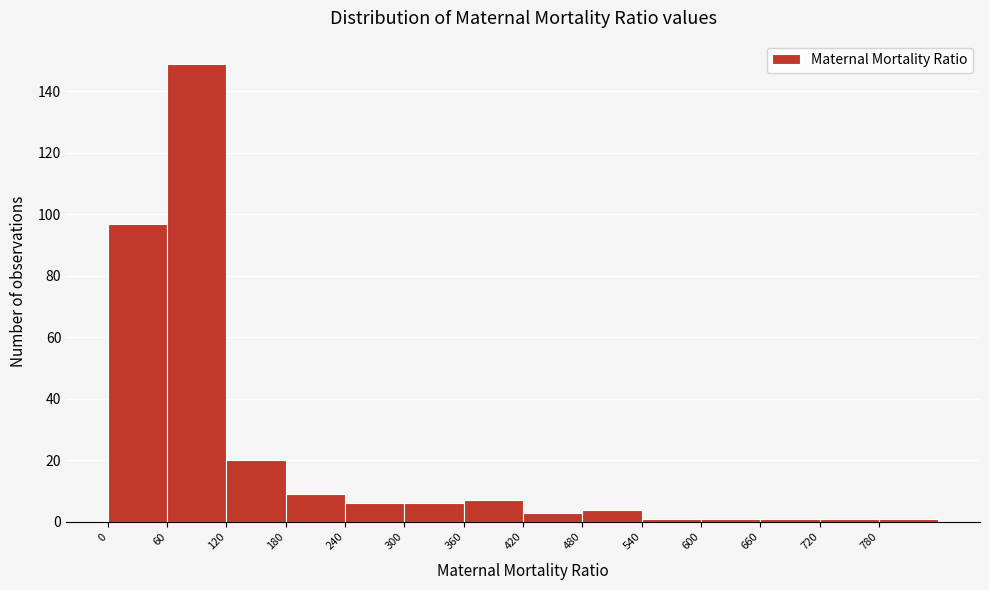

Which range on the x-axis has the tallest bar?

60 to 120